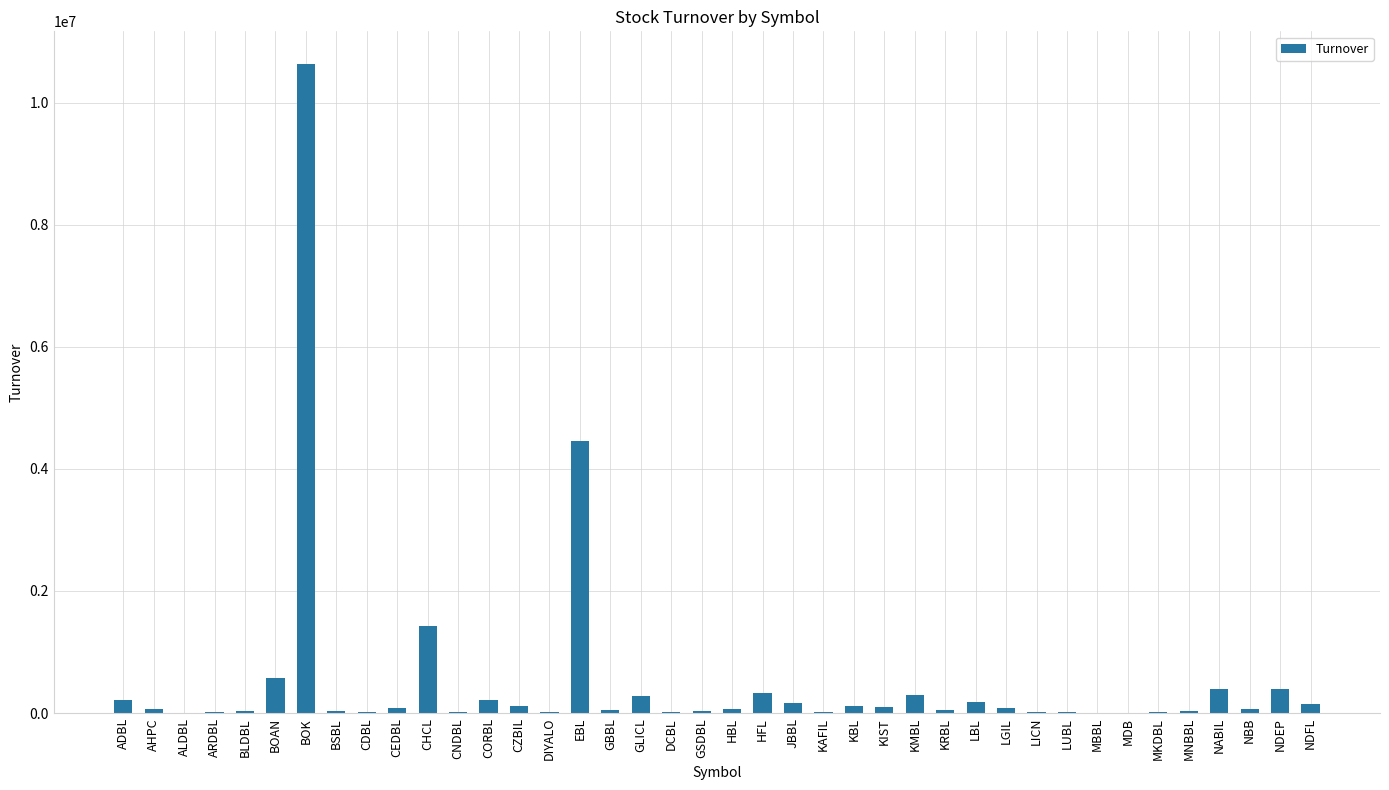

True or false: the data shows 280790 at GLICL.

True